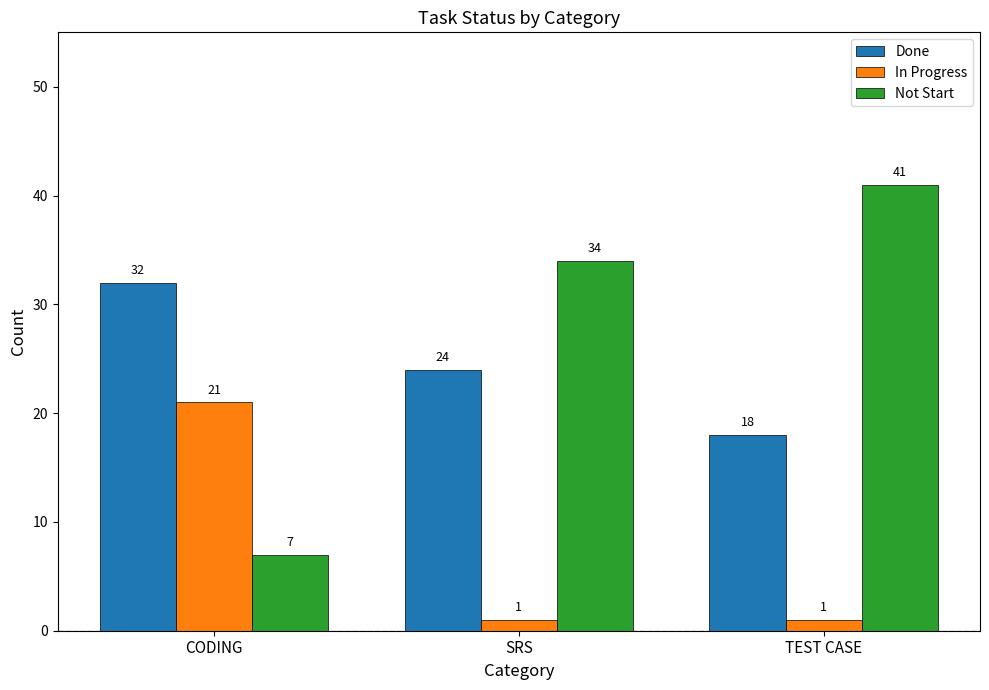

At which label is Done closest to 25?

SRS